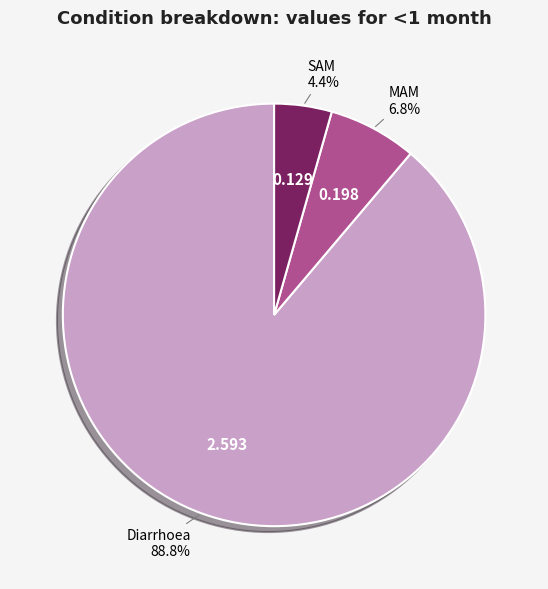

Is there any slice that represents more than half of the pie?

Yes